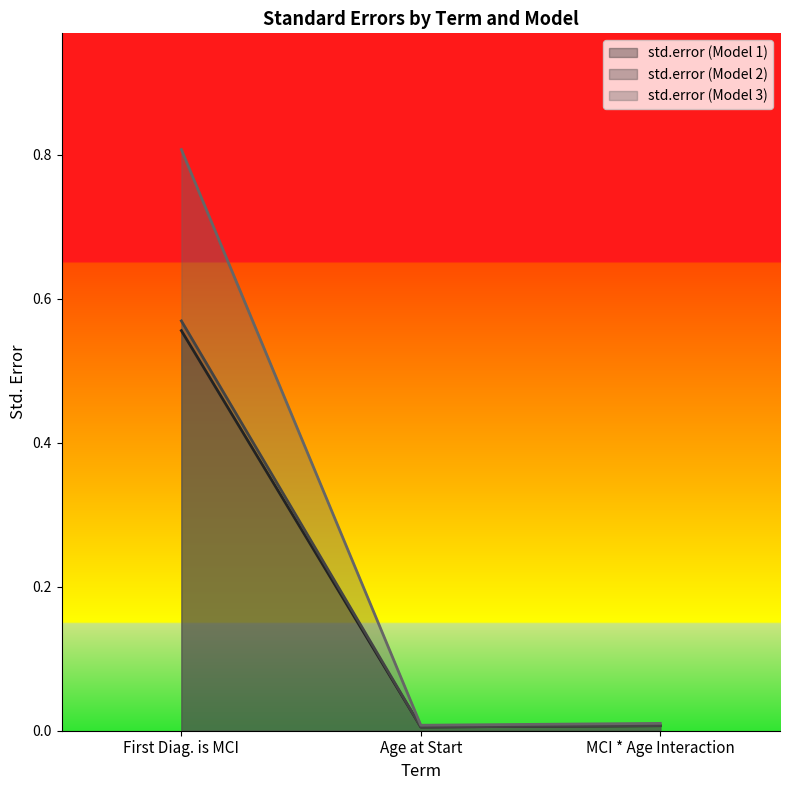

Which series has the largest total across all categories?

std.error (Model 3)